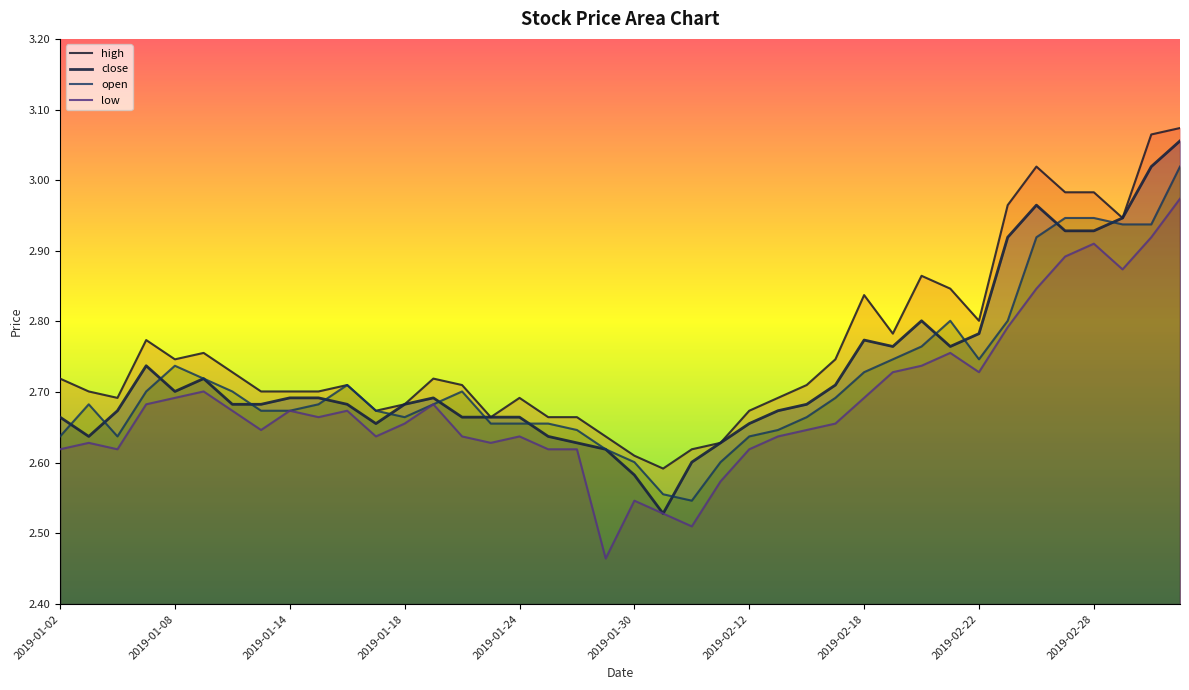

Which has a higher value, 2019-01-16 or 2019-01-08?

2019-01-08